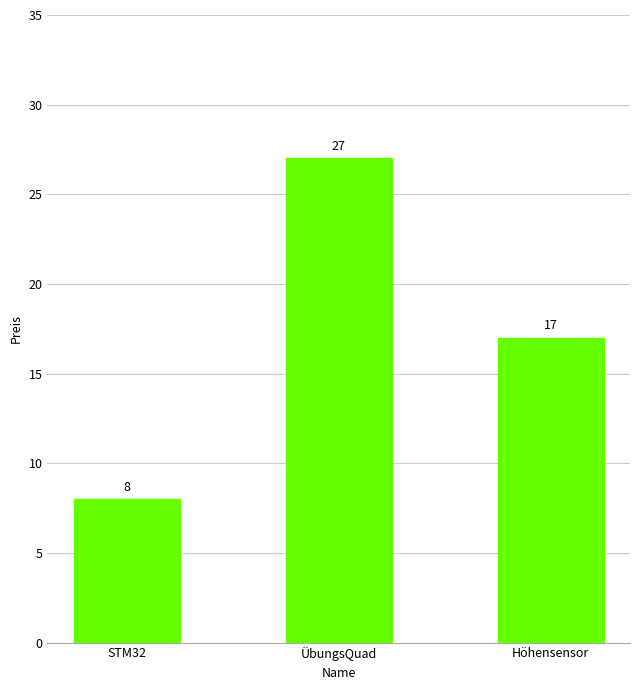

Between Höhensensor and ÜbungsQuad, which is larger?

ÜbungsQuad